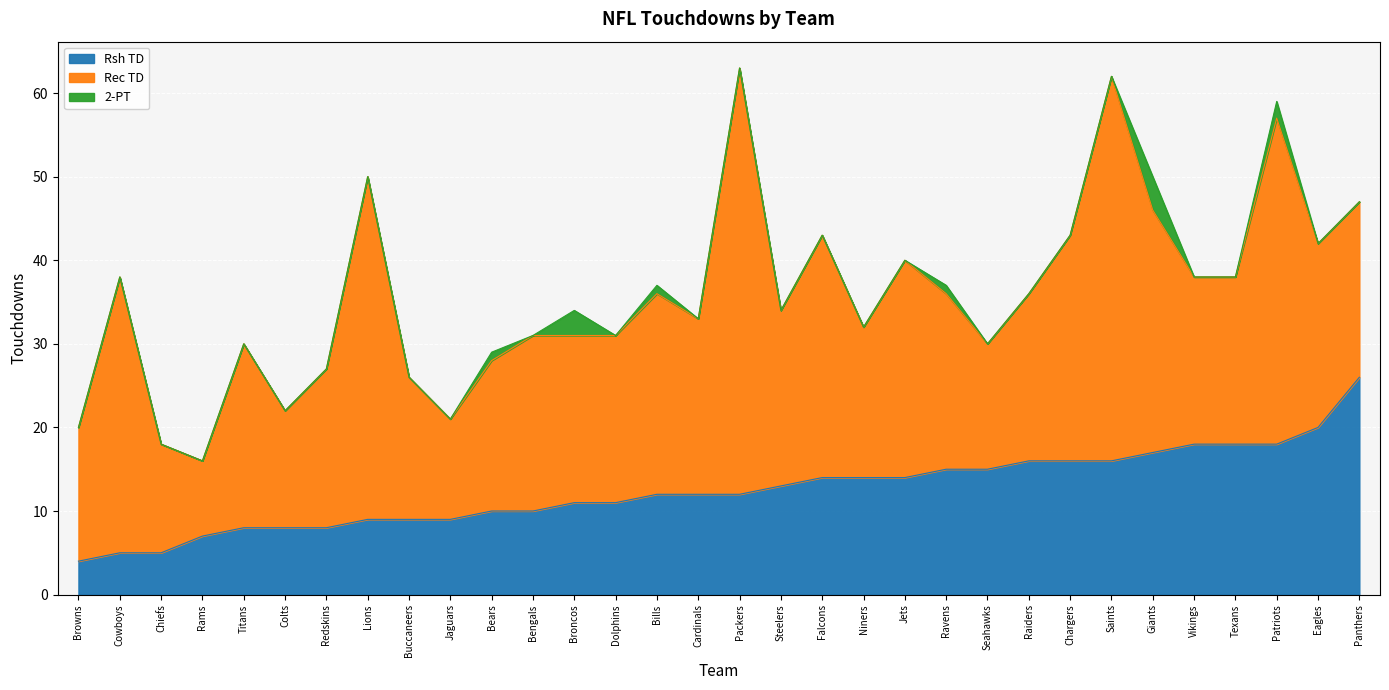

What is the highest value of the Rsh TD series?

26